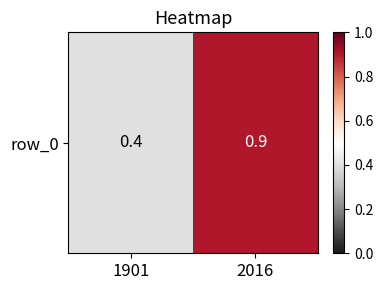

True or false: the data shows 0.5 at 1901.

False